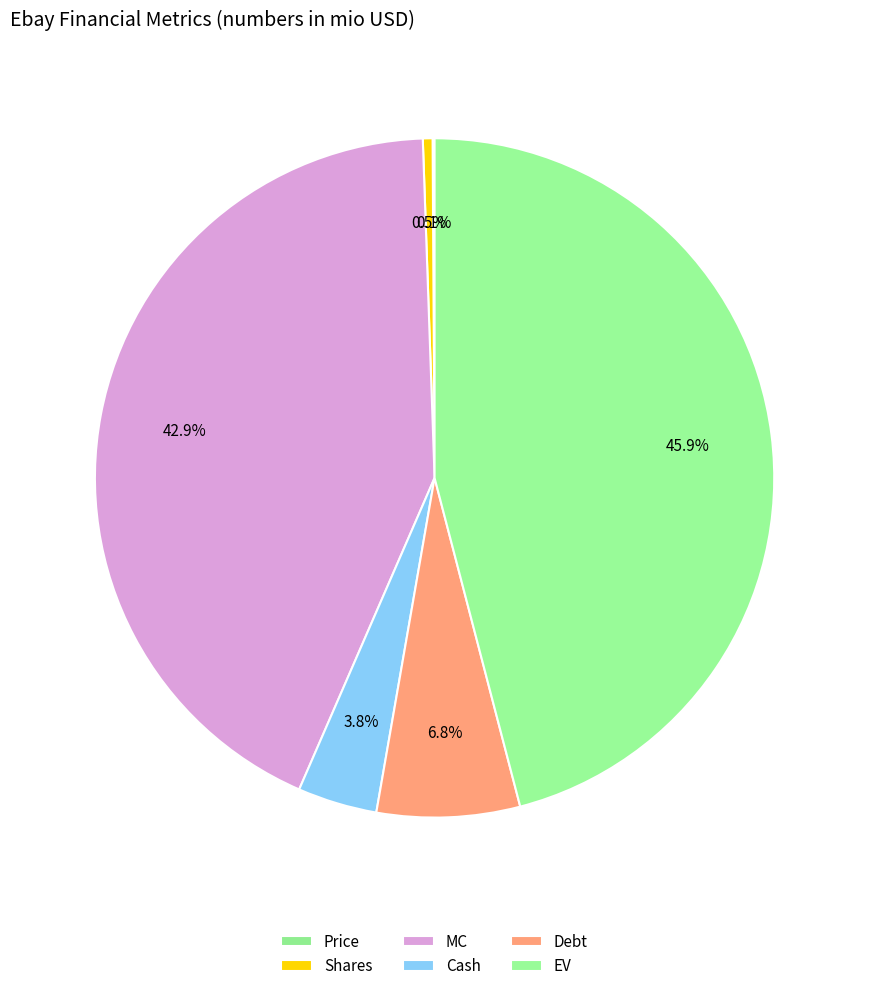

How many slices are in this pie chart?

6